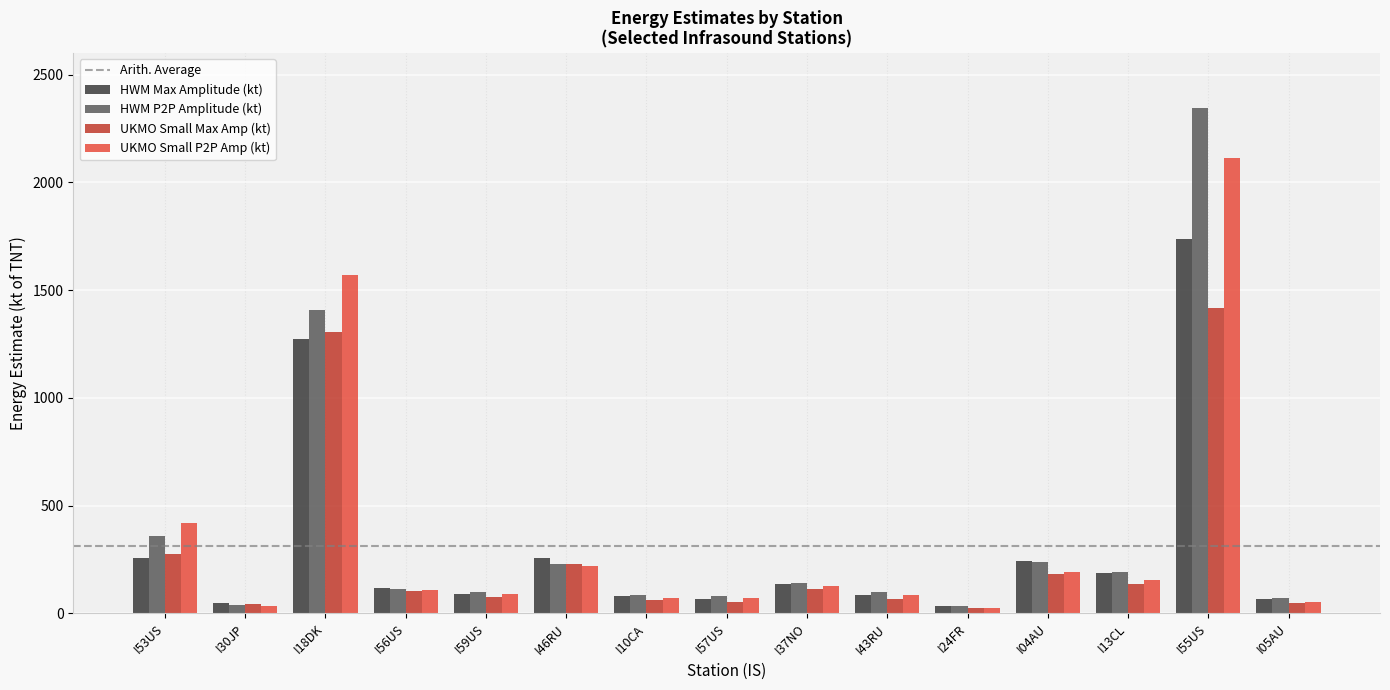

Rank the series by their maximum value, from lowest to highest.

UKMO Small Max Amp (kt), HWM Max Amplitude (kt), UKMO Small P2P Amp (kt), HWM P2P Amplitude (kt)